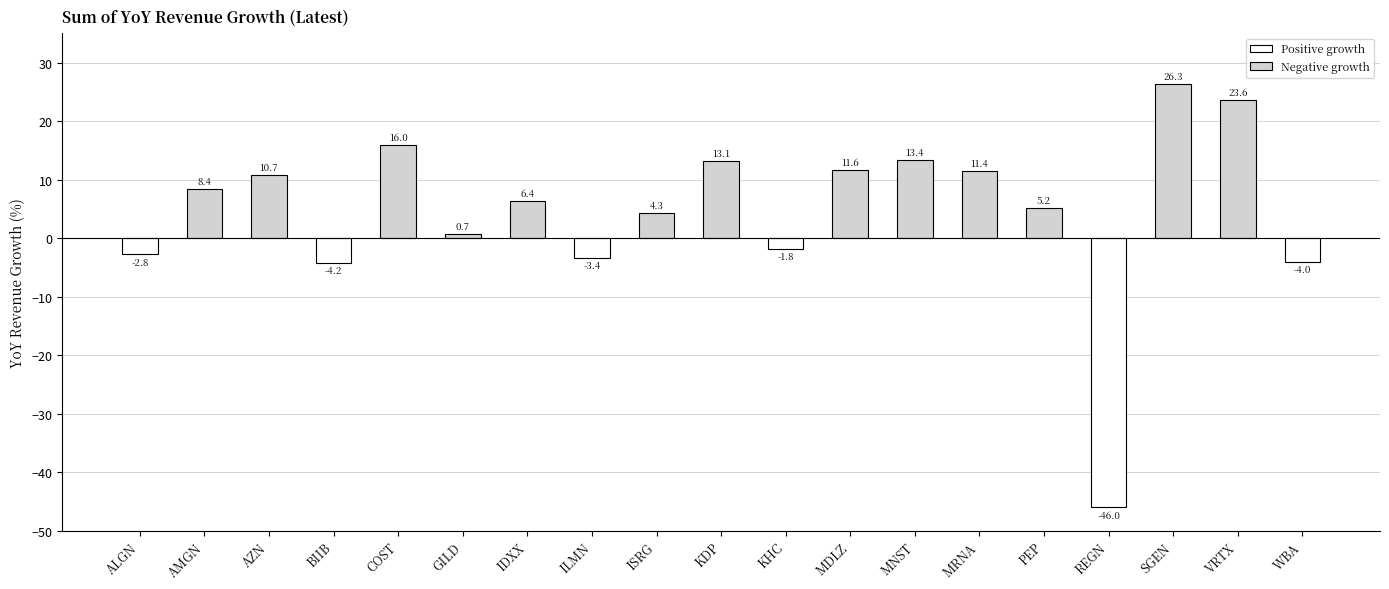

Is it true that the value at MNST is 13.4?

True